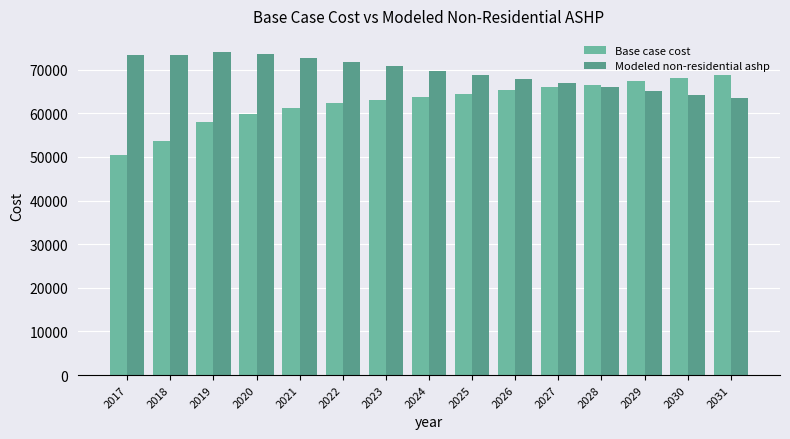

List the series in order of their peak value, lowest first.

Base case cost, Modeled non-residential ashp